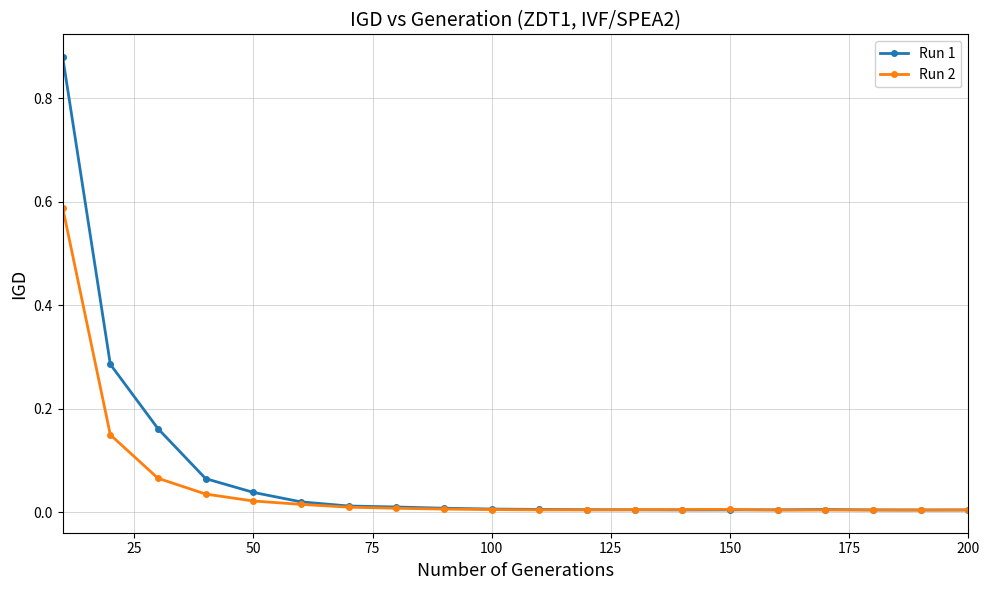

What are all the series names shown in the legend?

Run 1, Run 2